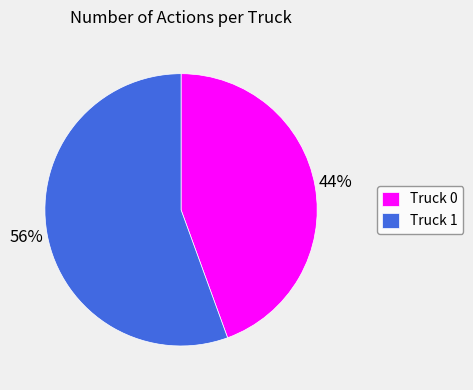

What is the smallest slice in the pie chart?

Truck 0